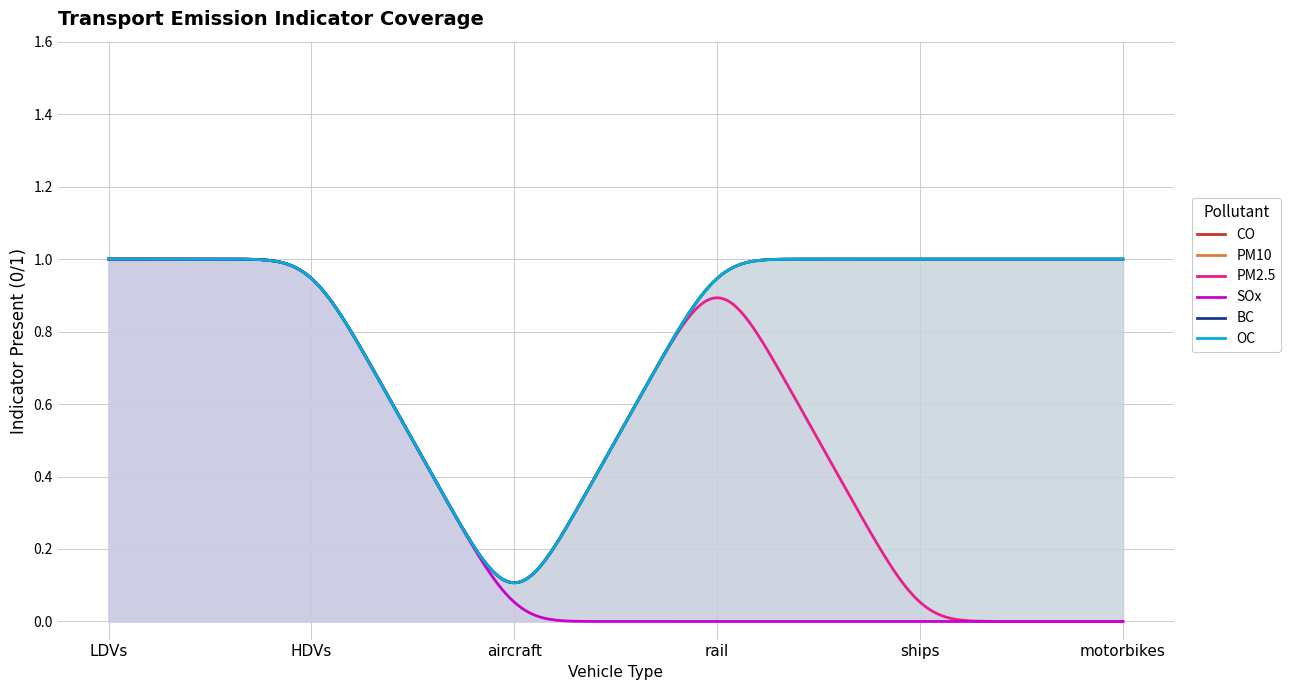

Rank the series by their maximum value, from lowest to highest.

CO, PM10, PM2.5, SOx, BC, OC